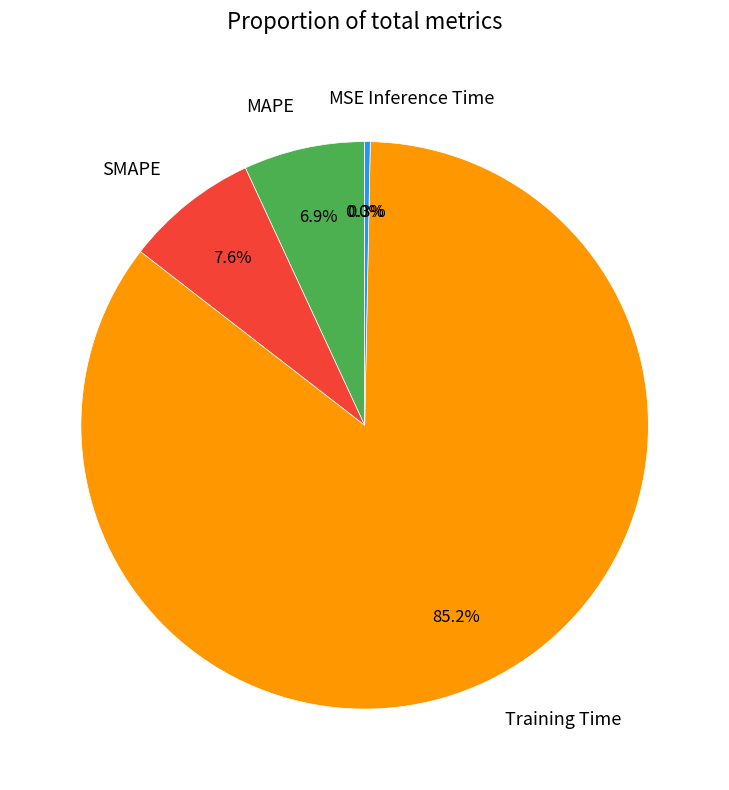

Combined, what portion of the pie is Inference Time and Training Time?

85.5%